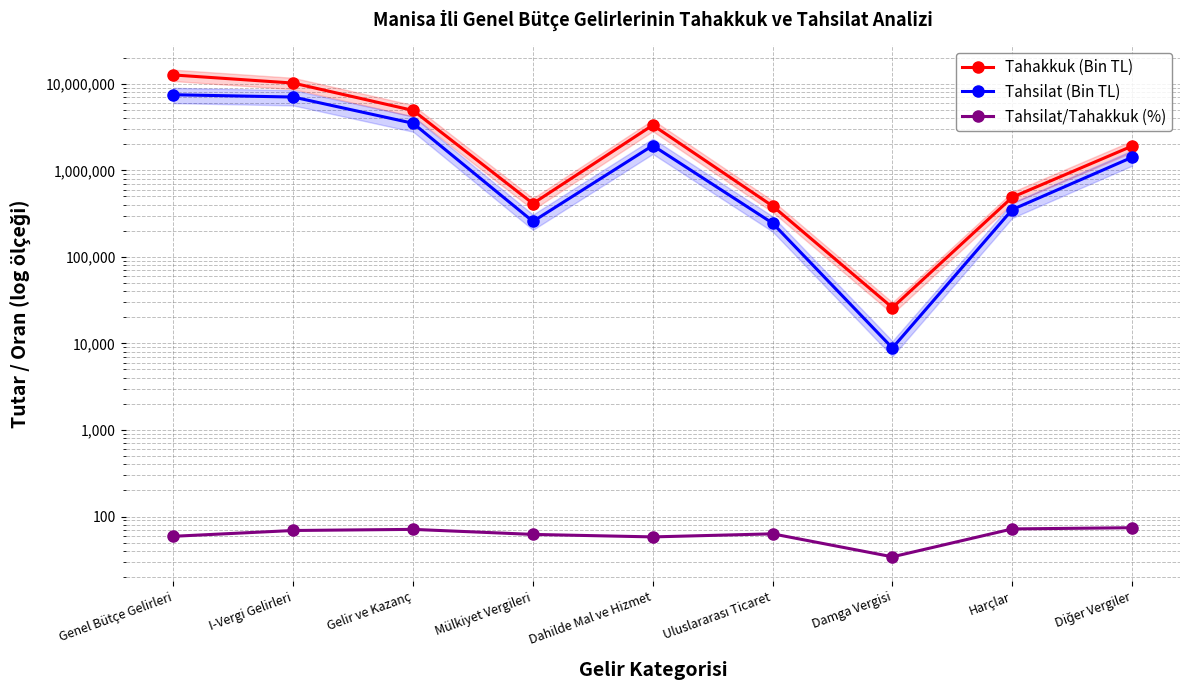

Reading left to right, what are all the values shown in this chart?

Tahakkuk (Bin TL): 12632737.0	10179215.0	4916292.0	413027.0	3324255.0	386761.0	25887.0	488212.0	1903375.0
Tahsilat (Bin TL): 7465034.0	7020063.0	3491789.0	256570.0	1932783.0	244990.0	8858.0	351844.0	1412608.0
Tahsilat/Tahakkuk (%): 59.1	69.0	71.0	62.1	58.1	63.1	34.2	71.9	74.2